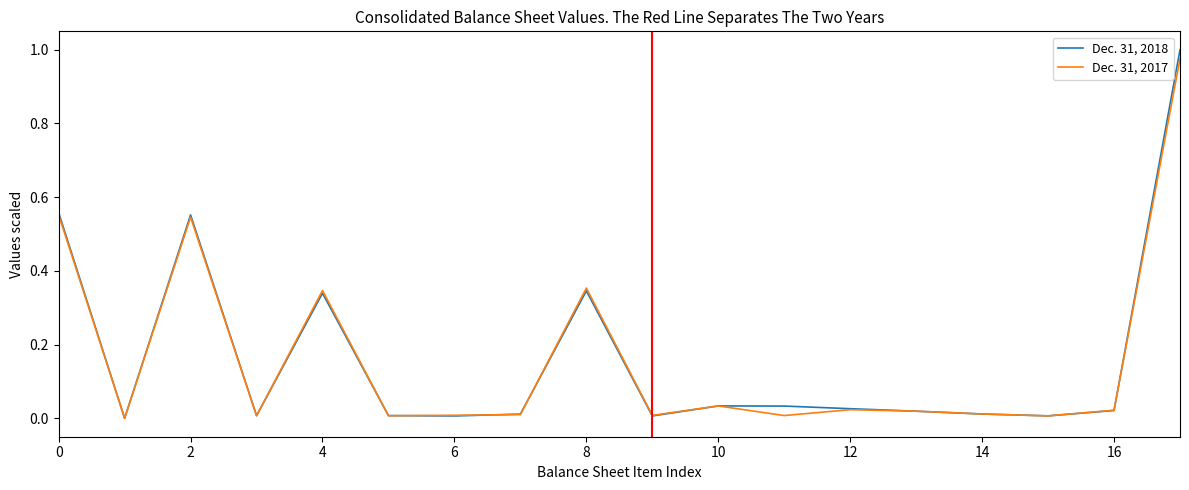

List the series in order of their overall mean, lowest first.

Dec. 31, 2017, Dec. 31, 2018